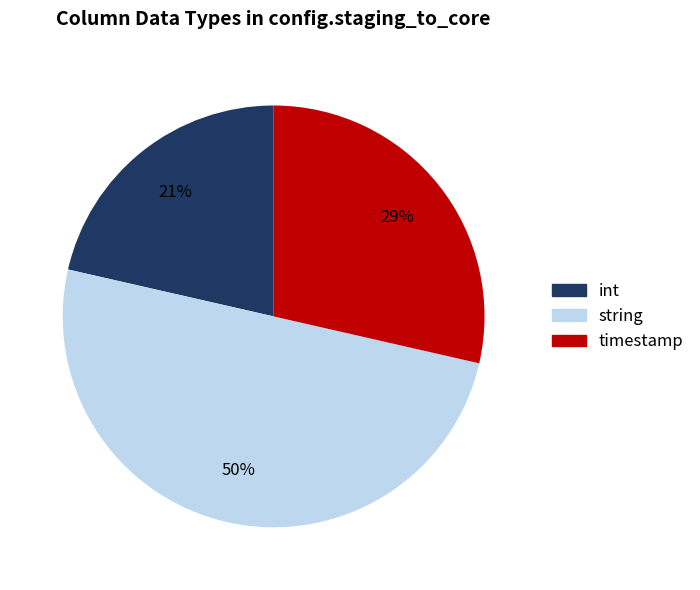

To the nearest percent, what is the difference between the timestamp and string slice percentages?

21%